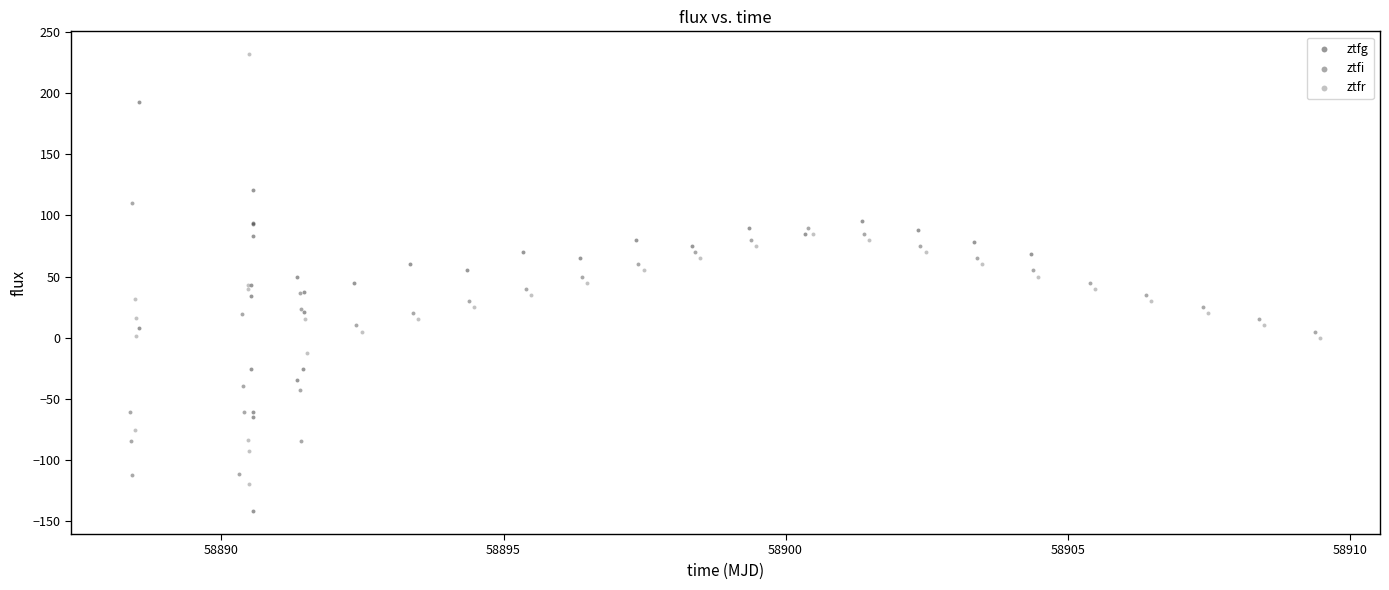

Which series contains the lowest Y value?

ztfg